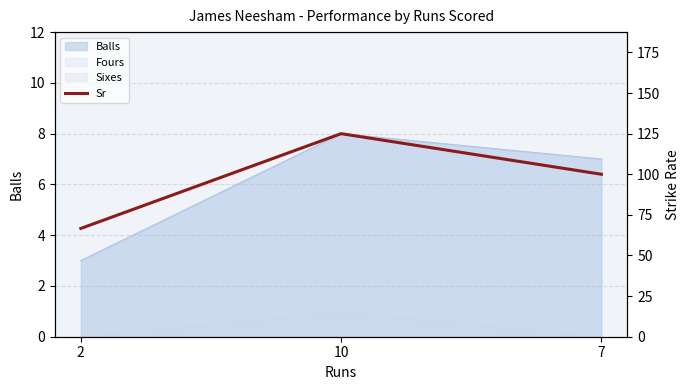

Which category has the lowest value across all series?

2